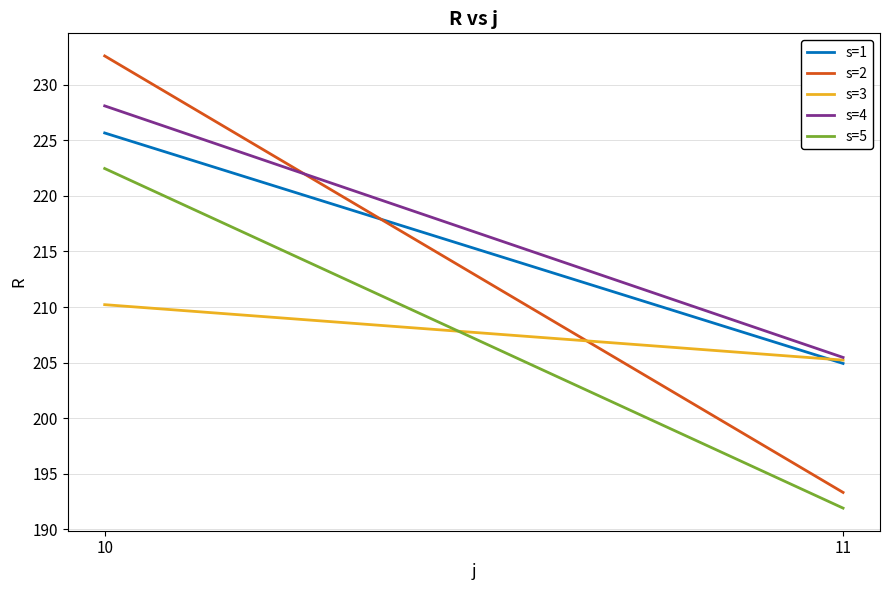

Which category has the highest value in the s=1 series?

10